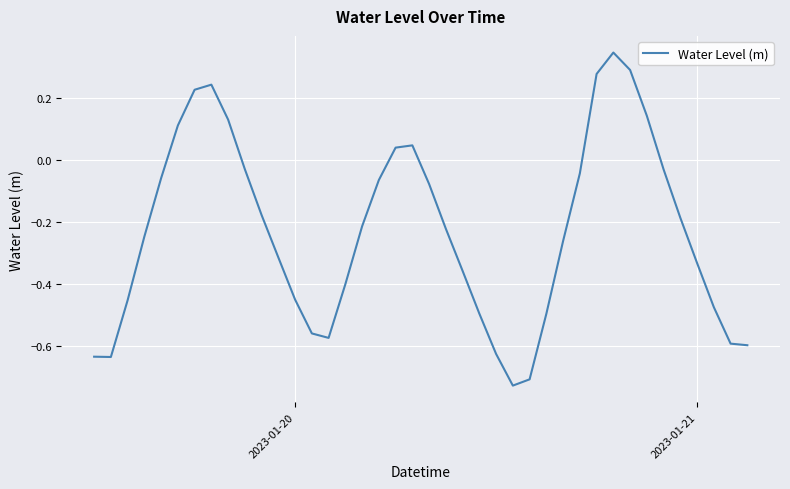

What is the difference between the maximum and minimum values?

1.1